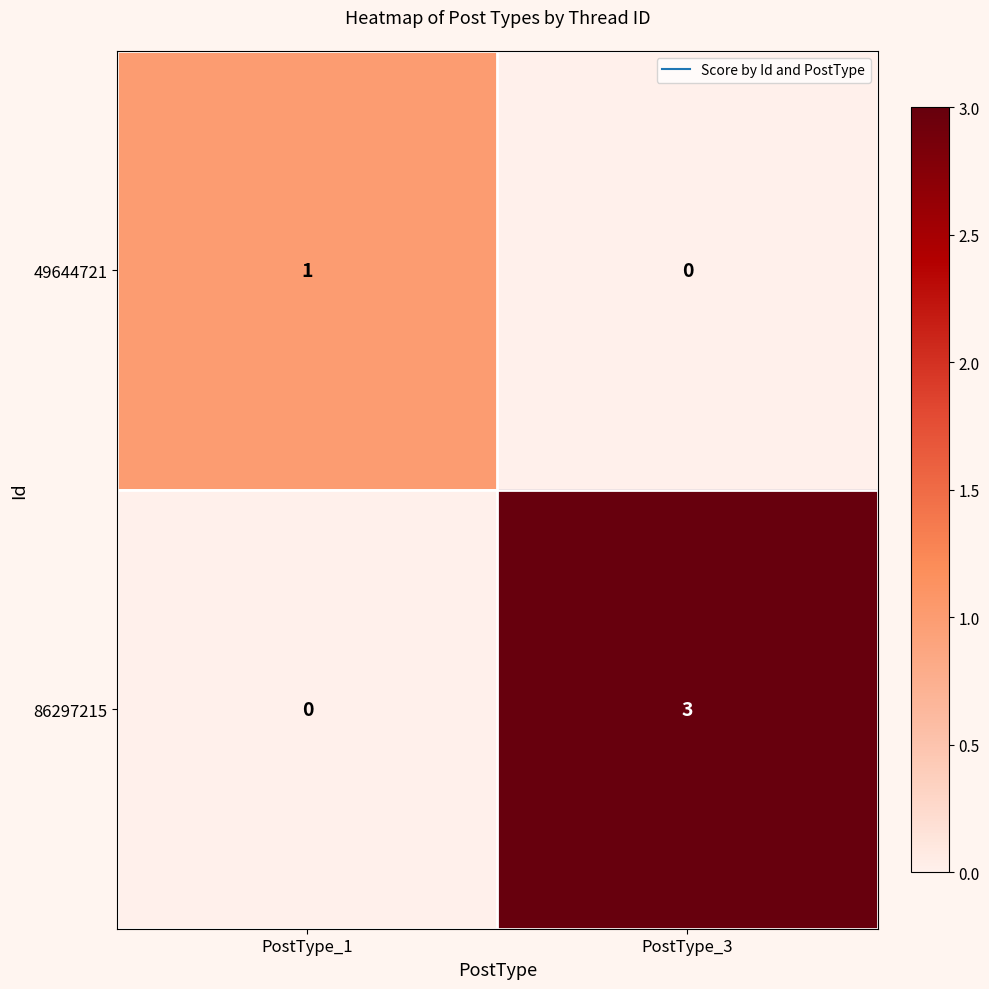

At which category is the sum across all series the highest?

PostType_3